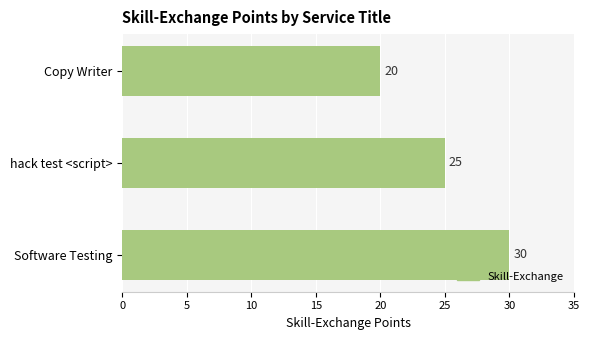

What is the sum of all values?

75